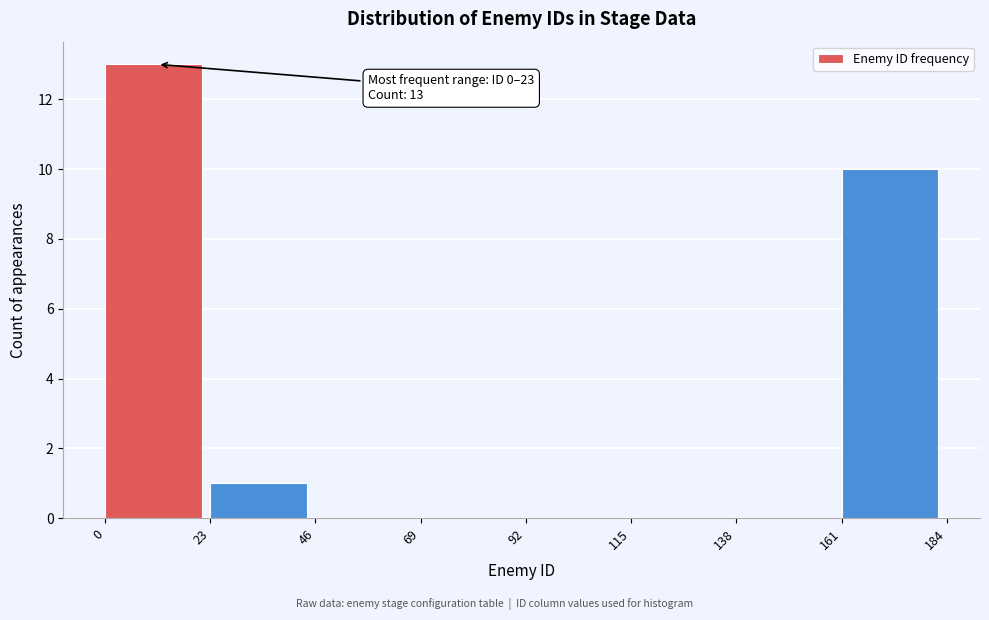

Over which range of the x-axis is the bar tallest?

0 to 23